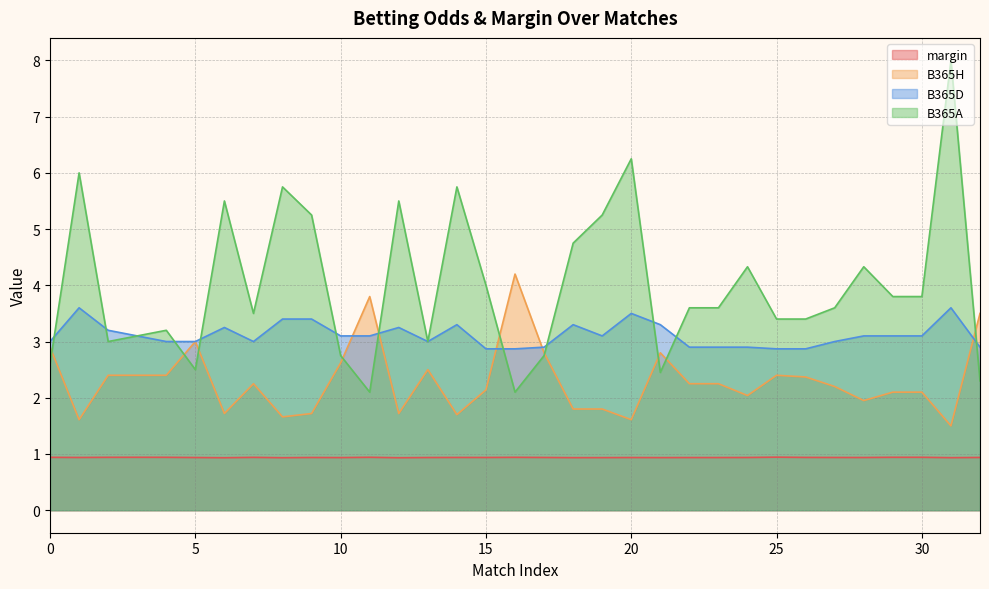

Between 5 and 8, which series saw the biggest shift?

B365A